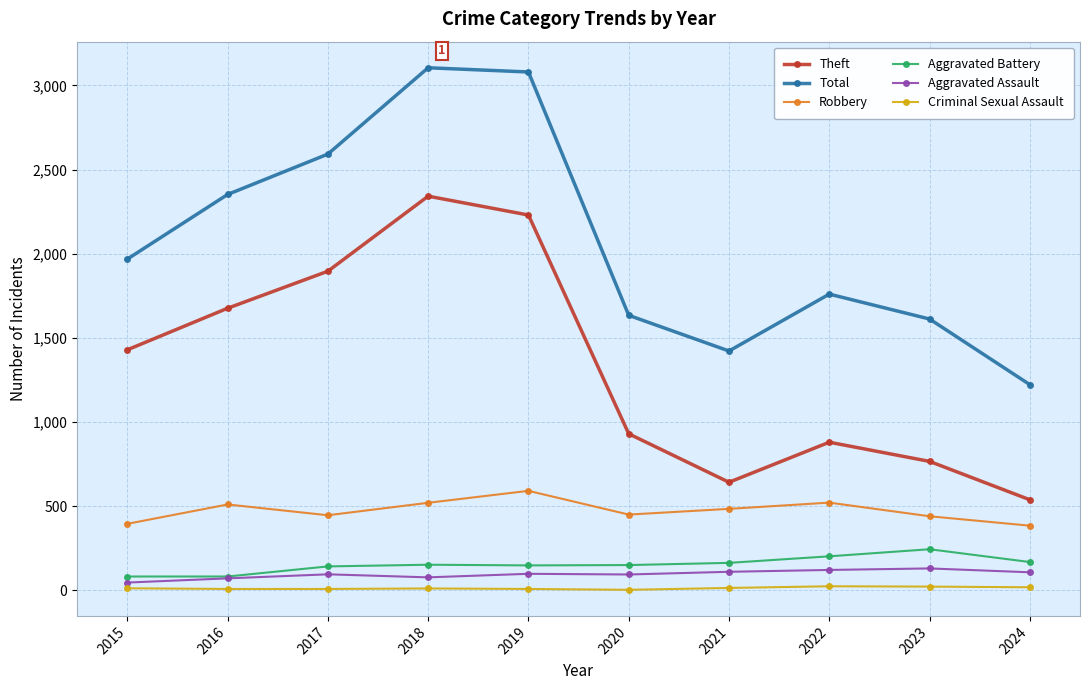

What is the lowest value of the Robbery series?

384